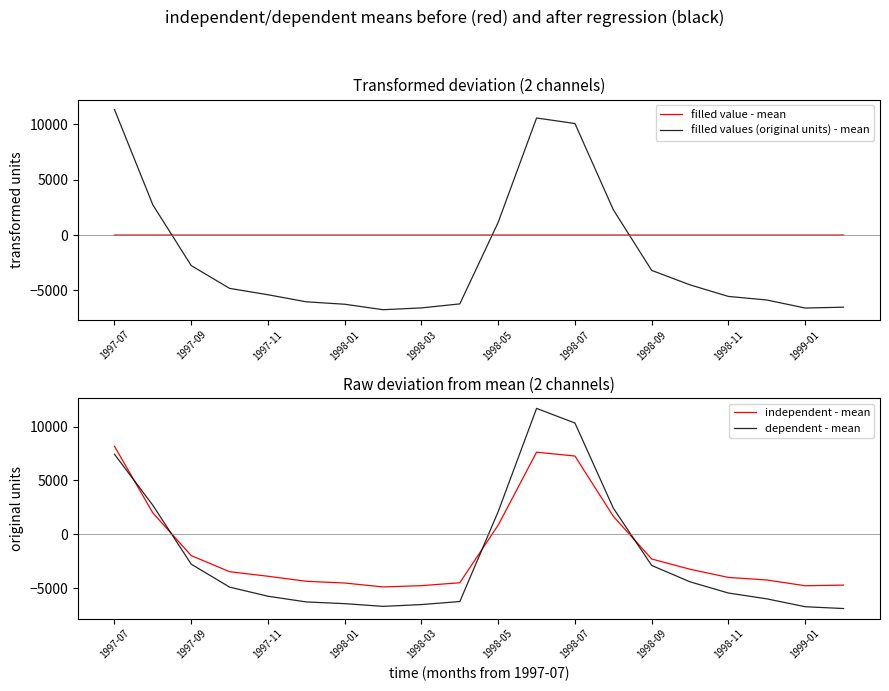

Is this an area chart (filled region under the line)?

No